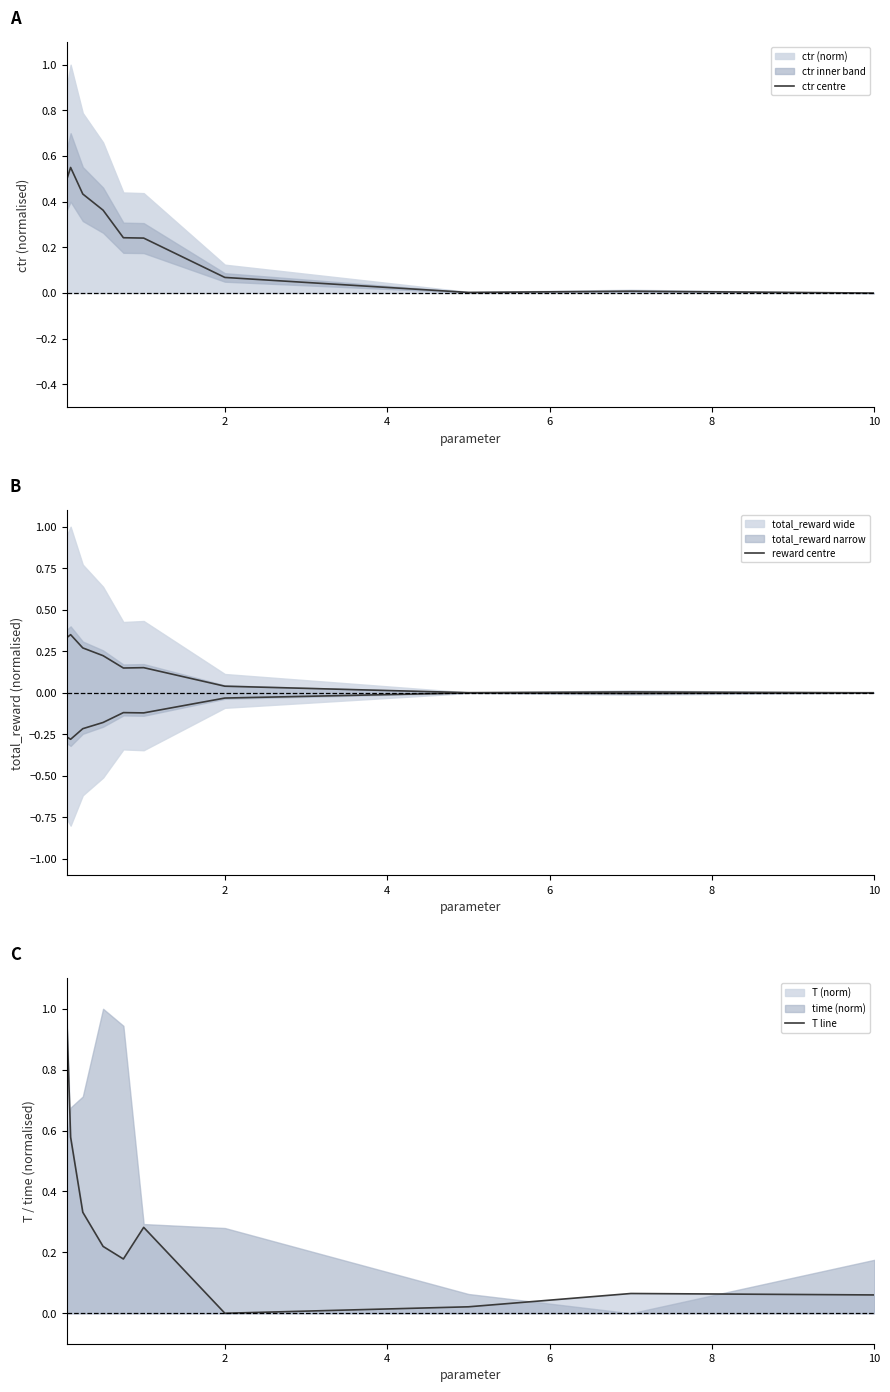

Is it true that ctr centre equals 0.0 at 10?

True